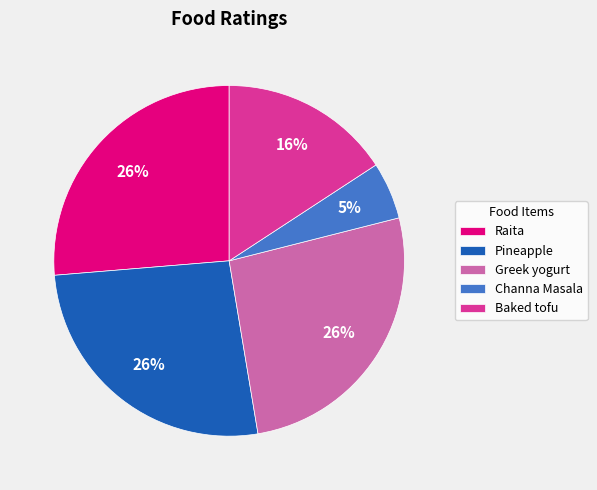

What percentage is the Raita slice, to the nearest percent?

26%